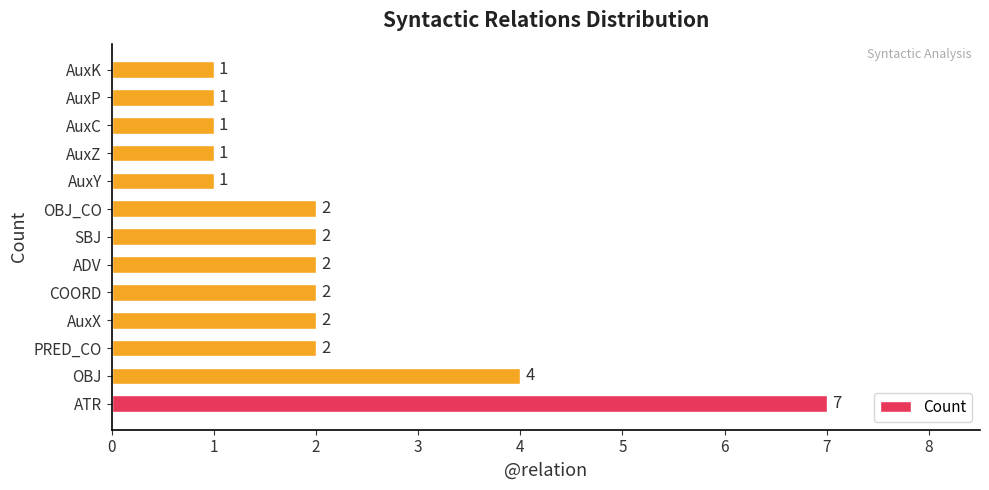

What is the sum of all values?

28